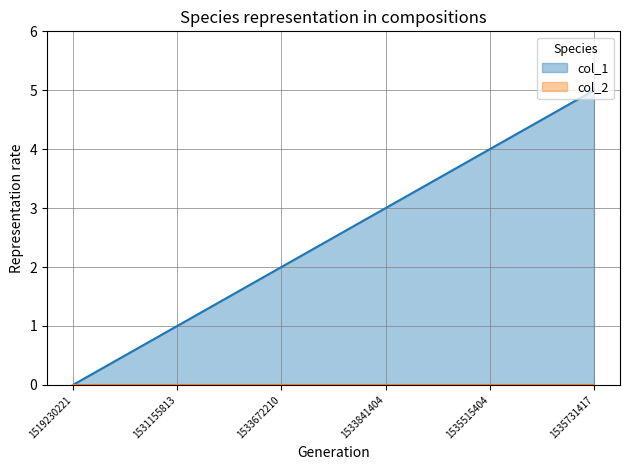

How many series are shown in this chart?

2